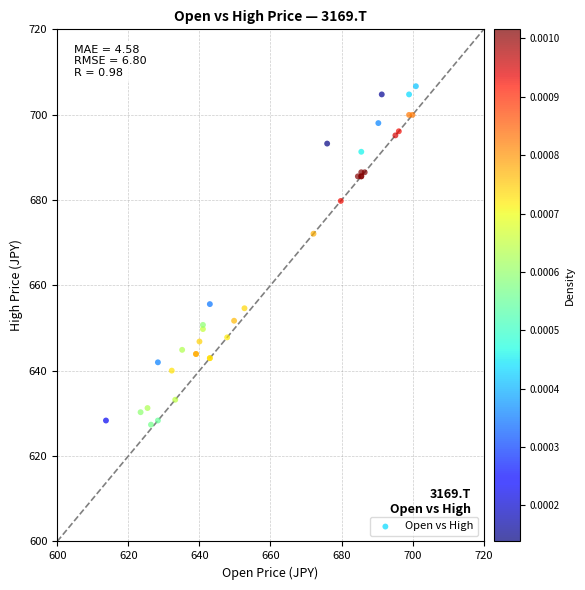

What Y value in the scatter plot is closest to 667?

672.1